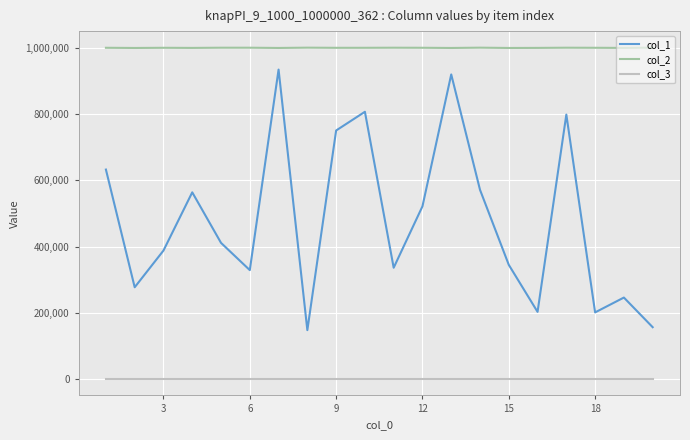

Rank the series by their maximum value, from highest to lowest.

col_2, col_1, col_3